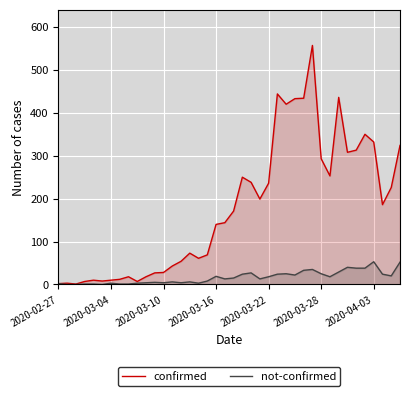

What is the average value of the not-confirmed series?

16